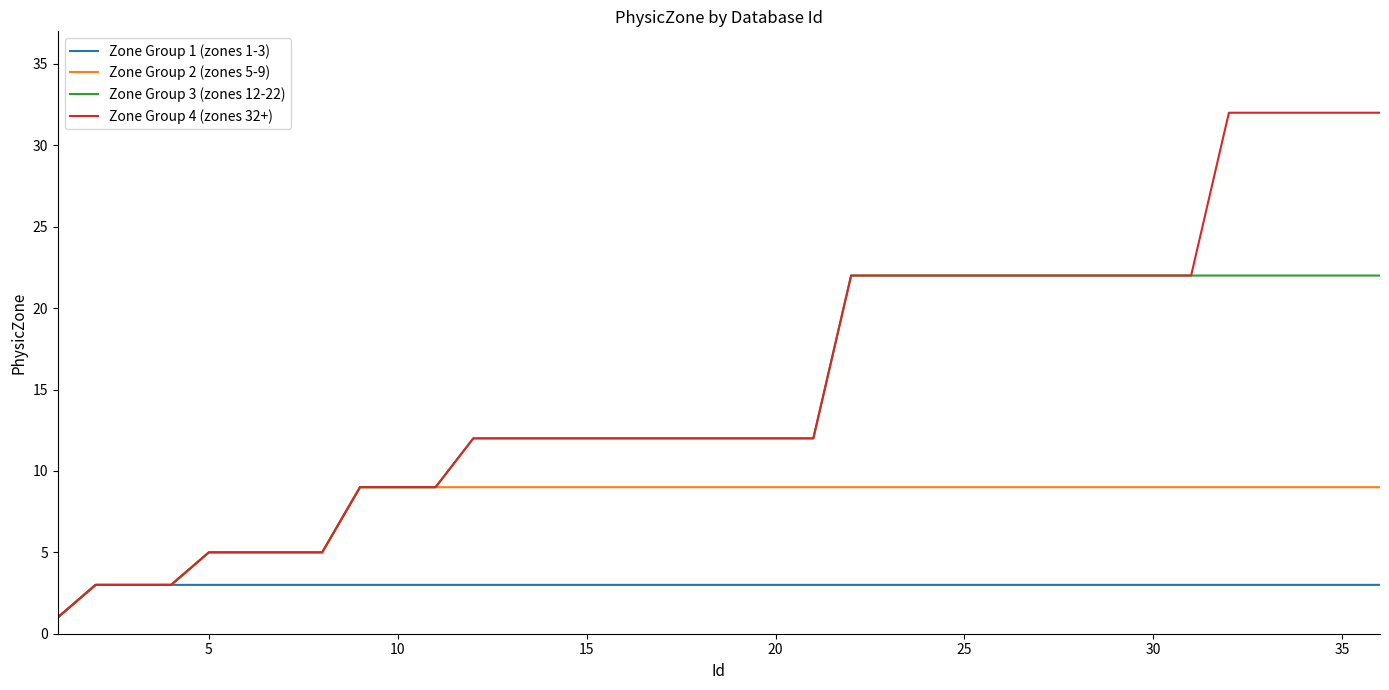

What is the maximum value shown in the chart?

32